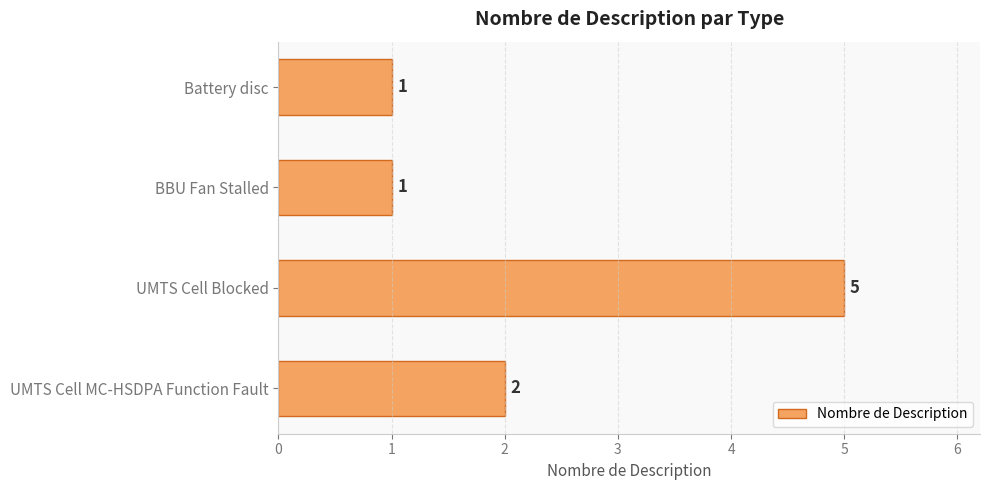

What is the label of the 4th bar from the top?

UMTS Cell MC-HSDPA Function Fault